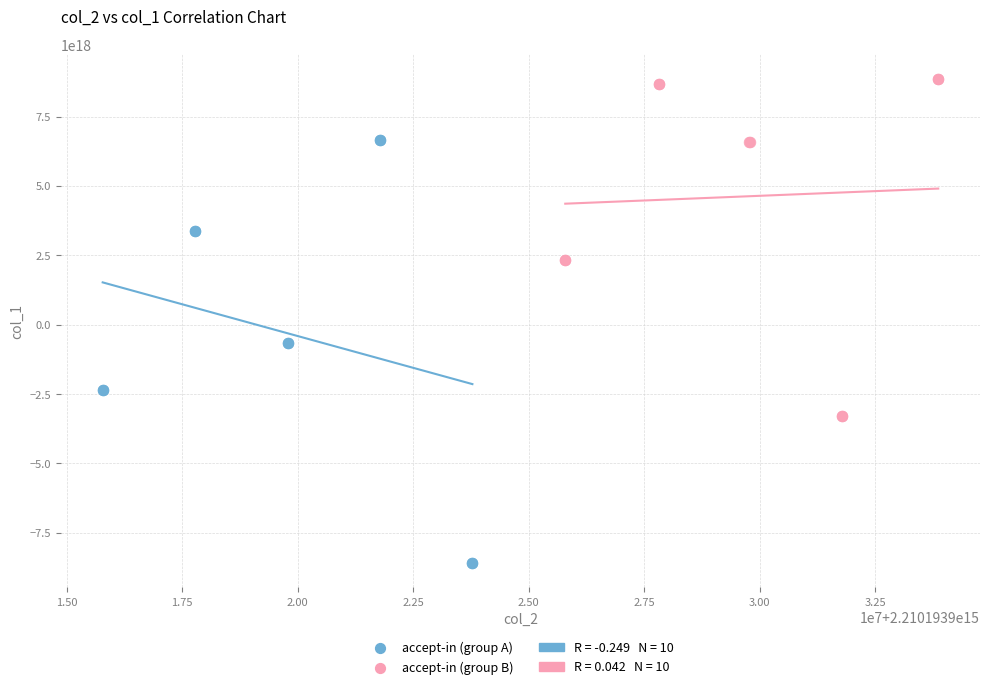

Which series has the widest spread of Y values?

accept-in (group A)